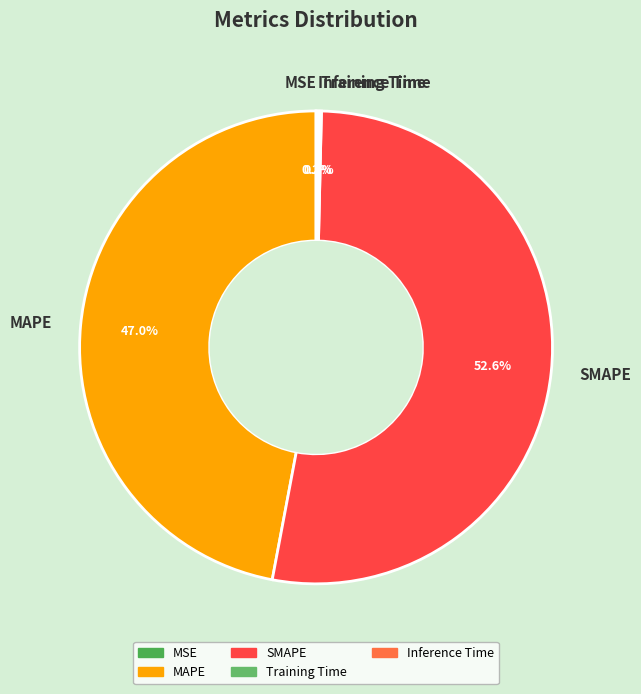

Does any single category account for the majority?

Yes